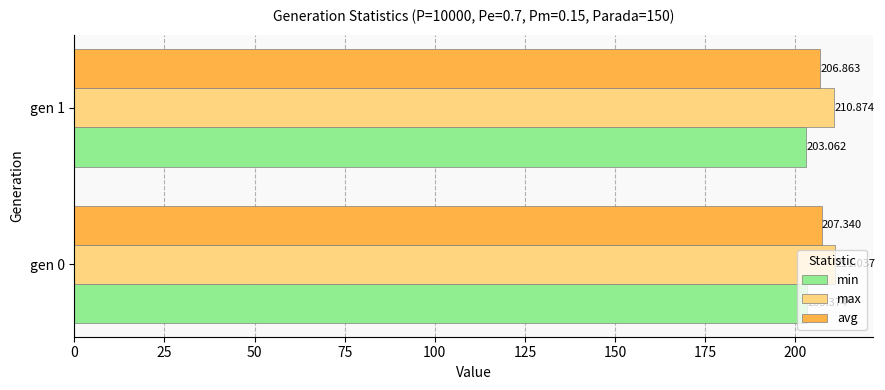

Which series has the widest spread of values?

avg